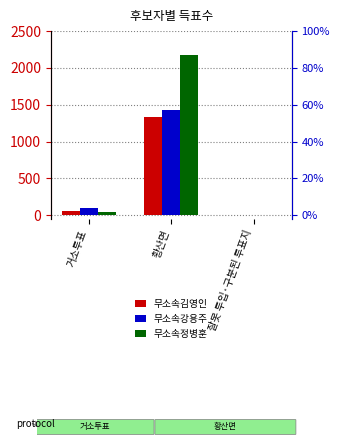

What position from the right is 잘못 투입·구분된 투표지?

1